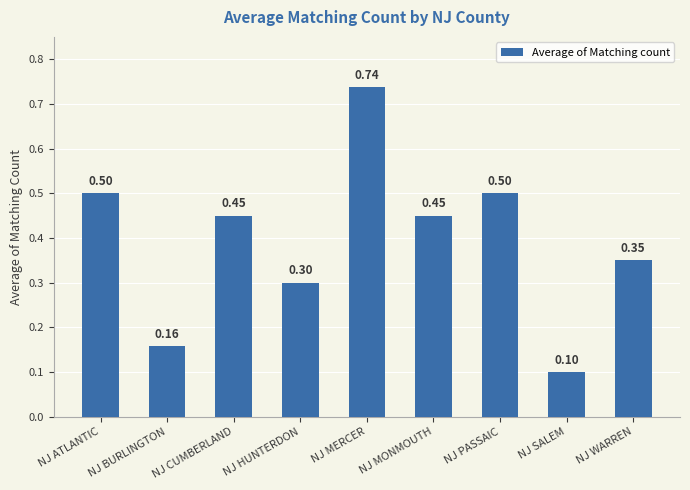

What is the label of the 6th bar from the right?

NJ HUNTERDON